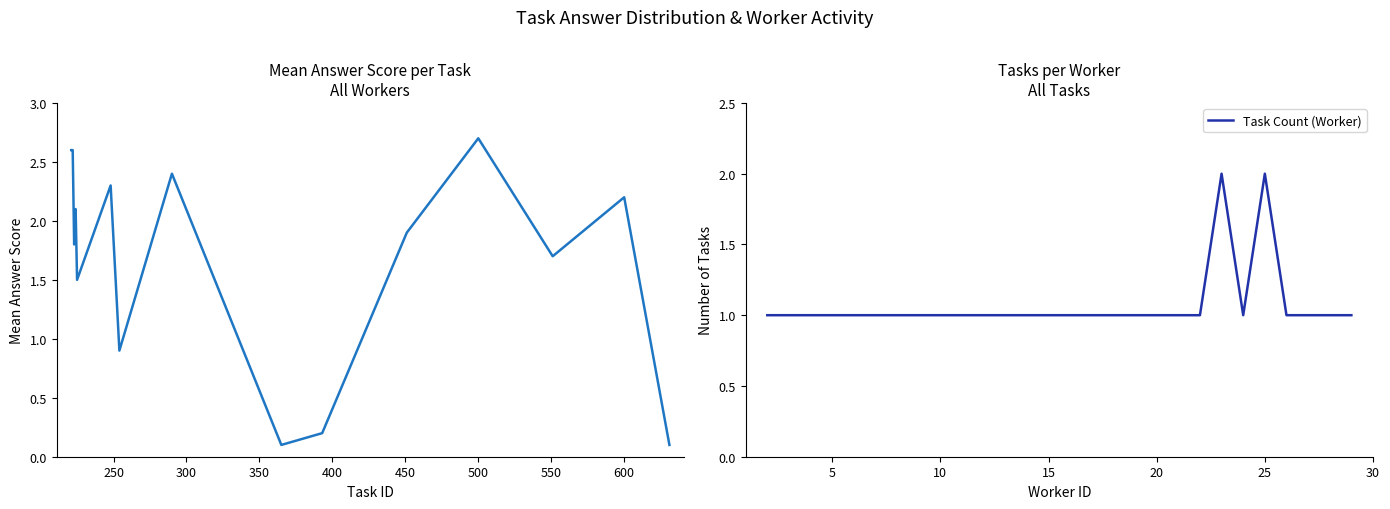

Between 1 and 10, which is larger?

10